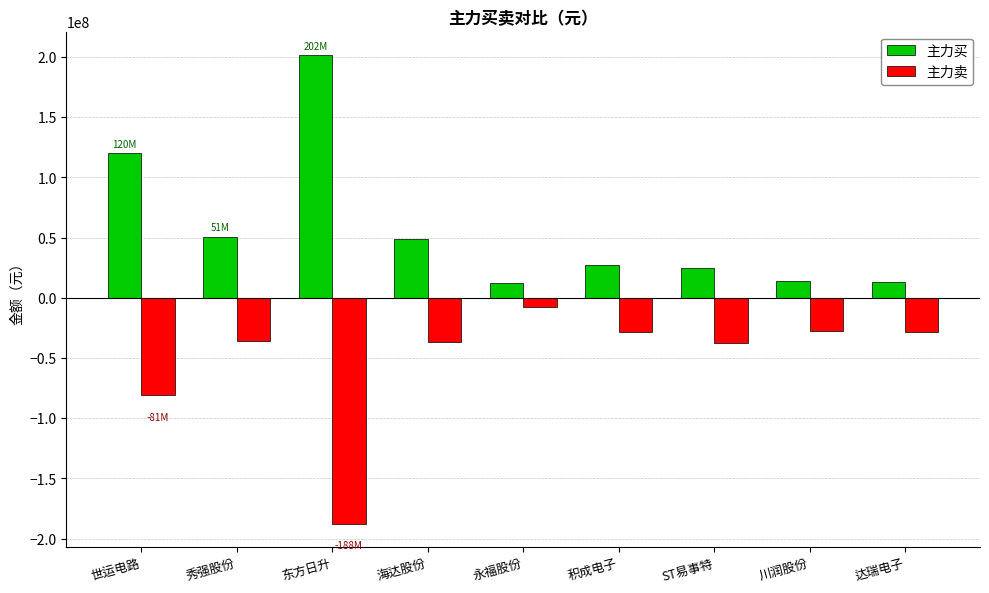

What is the difference between the highest and lowest values at 川润股份?

41467930